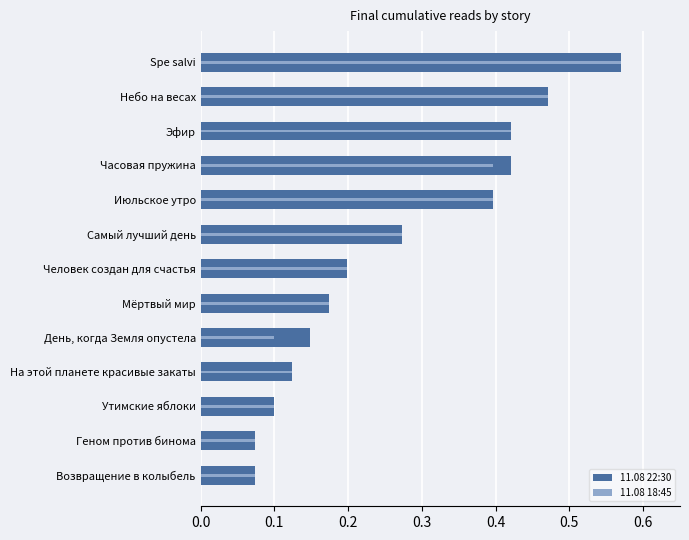

List the series in order of their peak value, lowest first.

11.08 22:30, 11.08 18:45